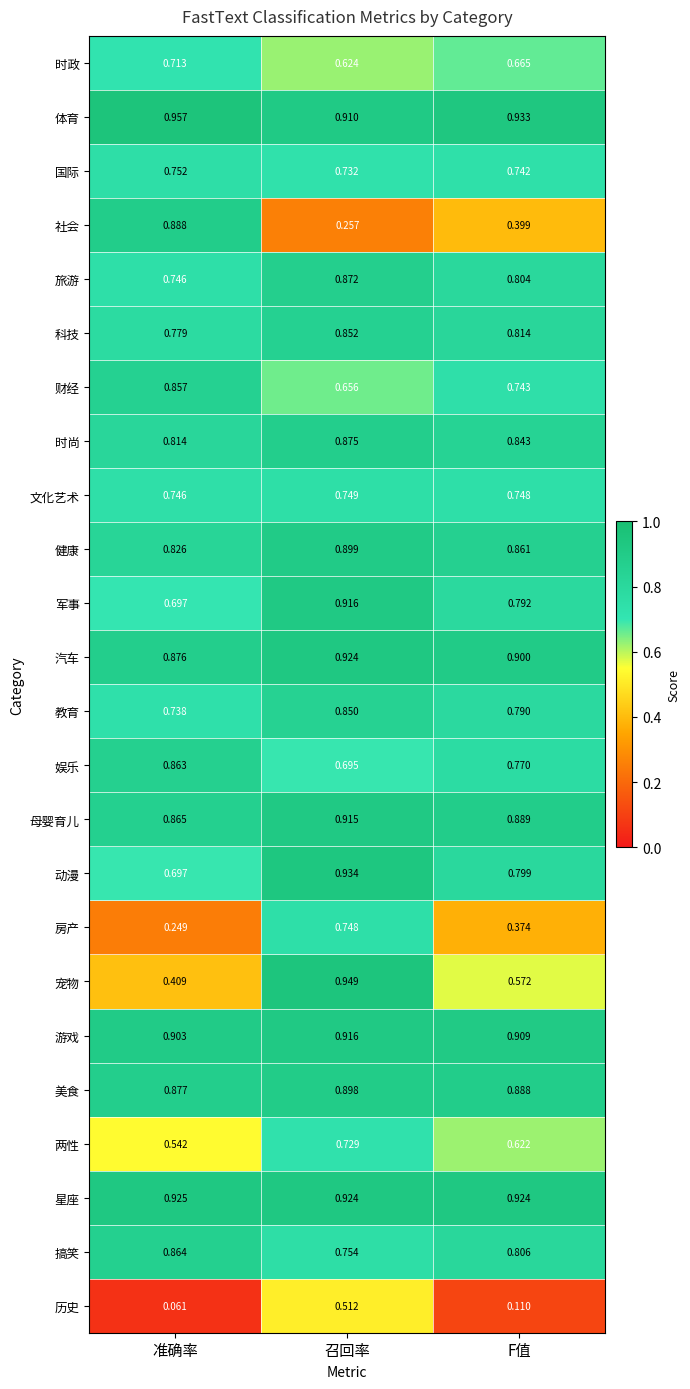

At which category does the chart reach its minimum across all series?

准确率